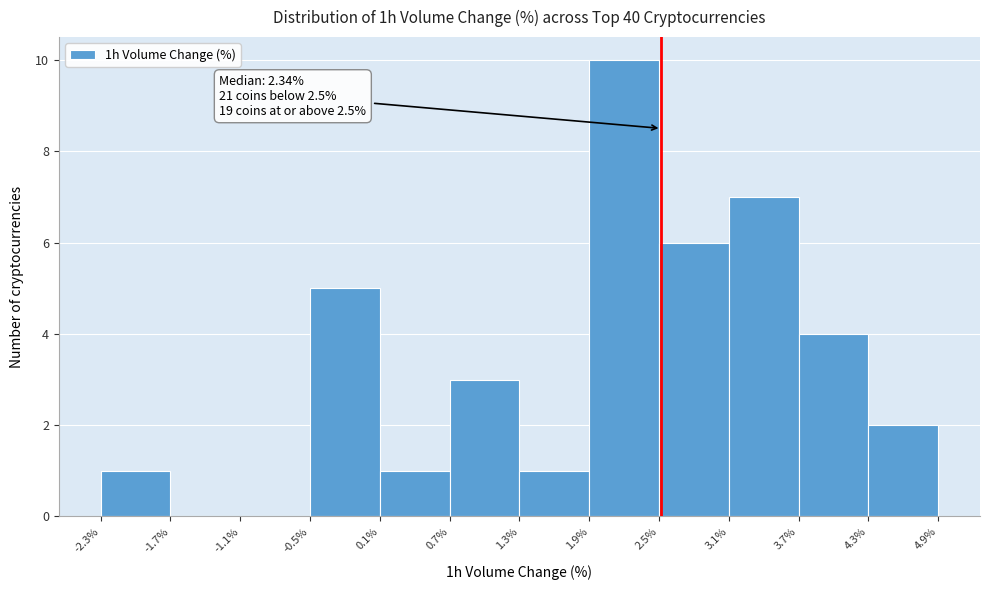

Which range on the x-axis has the tallest bar?

1.9% to 2.5%